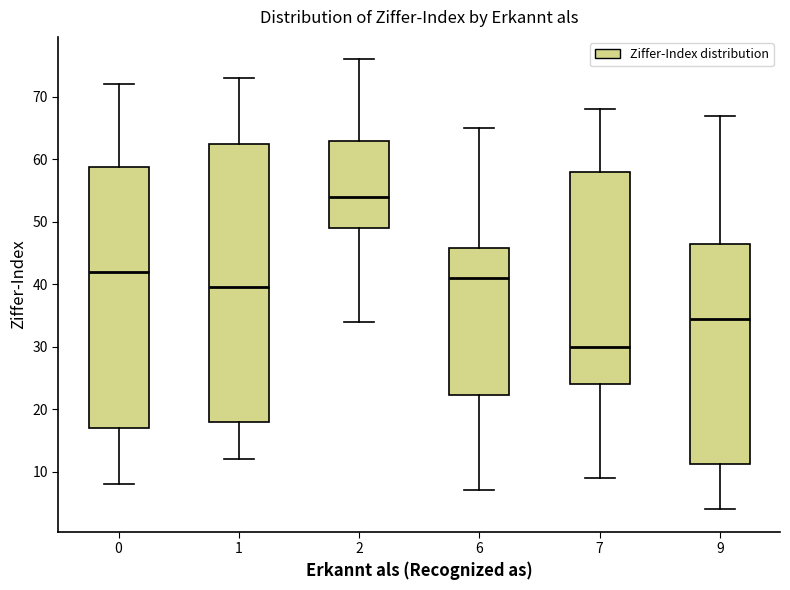

Reading left to right, transcribe this box plot: for each box, give where its median line is, the range the box spans, and where its two whiskers end, as read against the y-axis. The values are not printed on the chart, so give them approximately, as read against the axis.

0: median 42, box 17 to 59, whiskers 8 to 72
1: median 40, box 18 to 63, whiskers 12 to 73
2: median 54, box 49 to 63, whiskers 34 to 76
6: median 41, box 22 to 46, whiskers 7 to 65
7: median 30, box 24 to 58, whiskers 9 to 68
9: median 35, box 11 to 47, whiskers 4 to 67